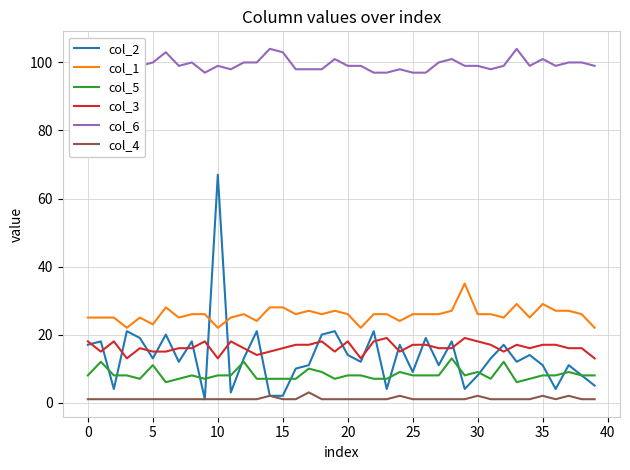

List the series in order of their peak value, highest first.

col_6, col_2, col_1, col_3, col_5, col_4